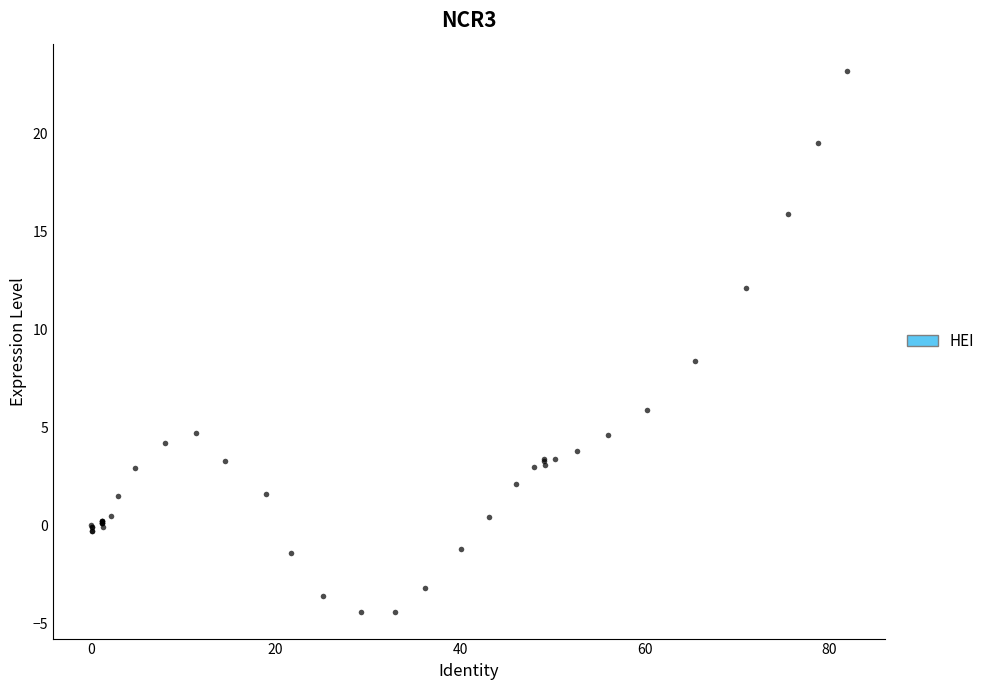

What Y value in the scatter plot is closest to 9?

8.4